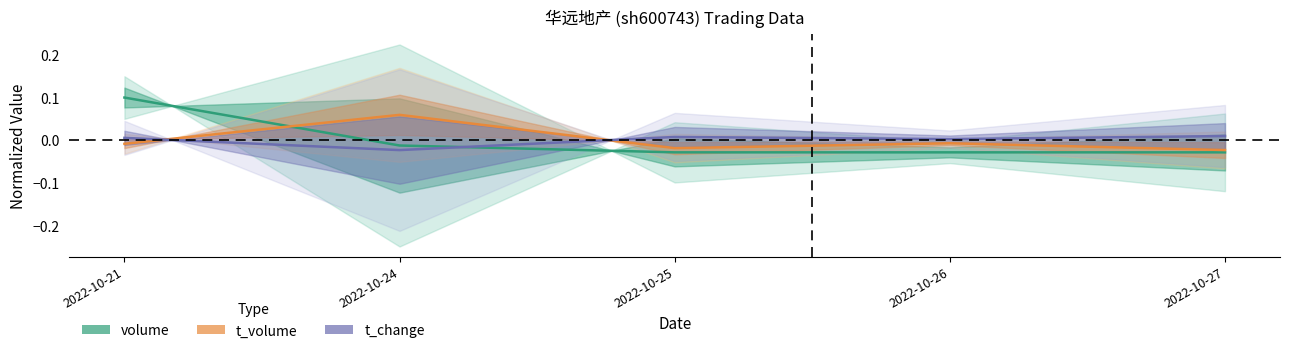

At 2022-10-24, list the series in order from largest to smallest.

t_volume, volume, t_change